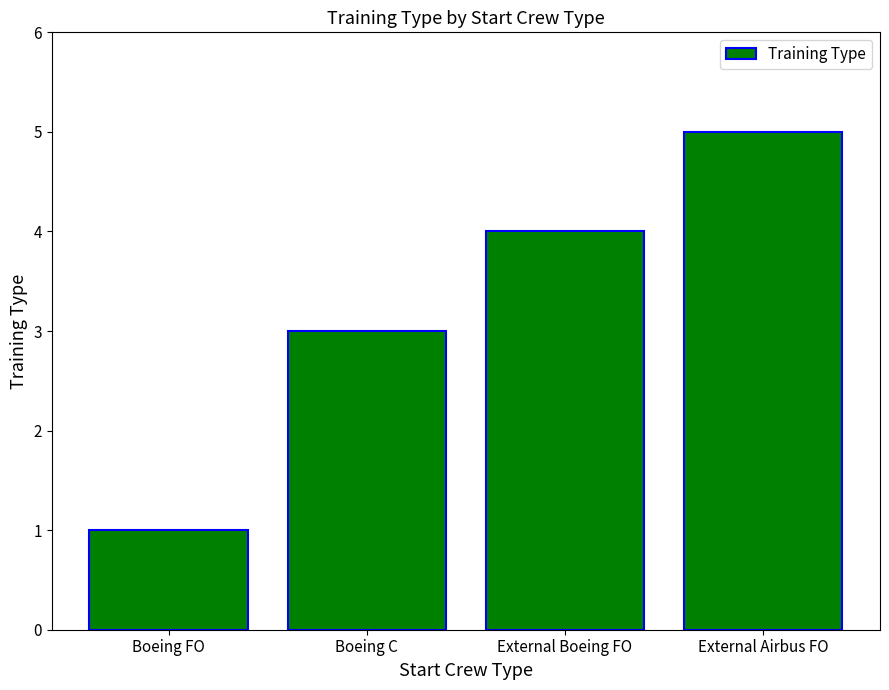

What is the label of the 2nd bar from the left?

Boeing C